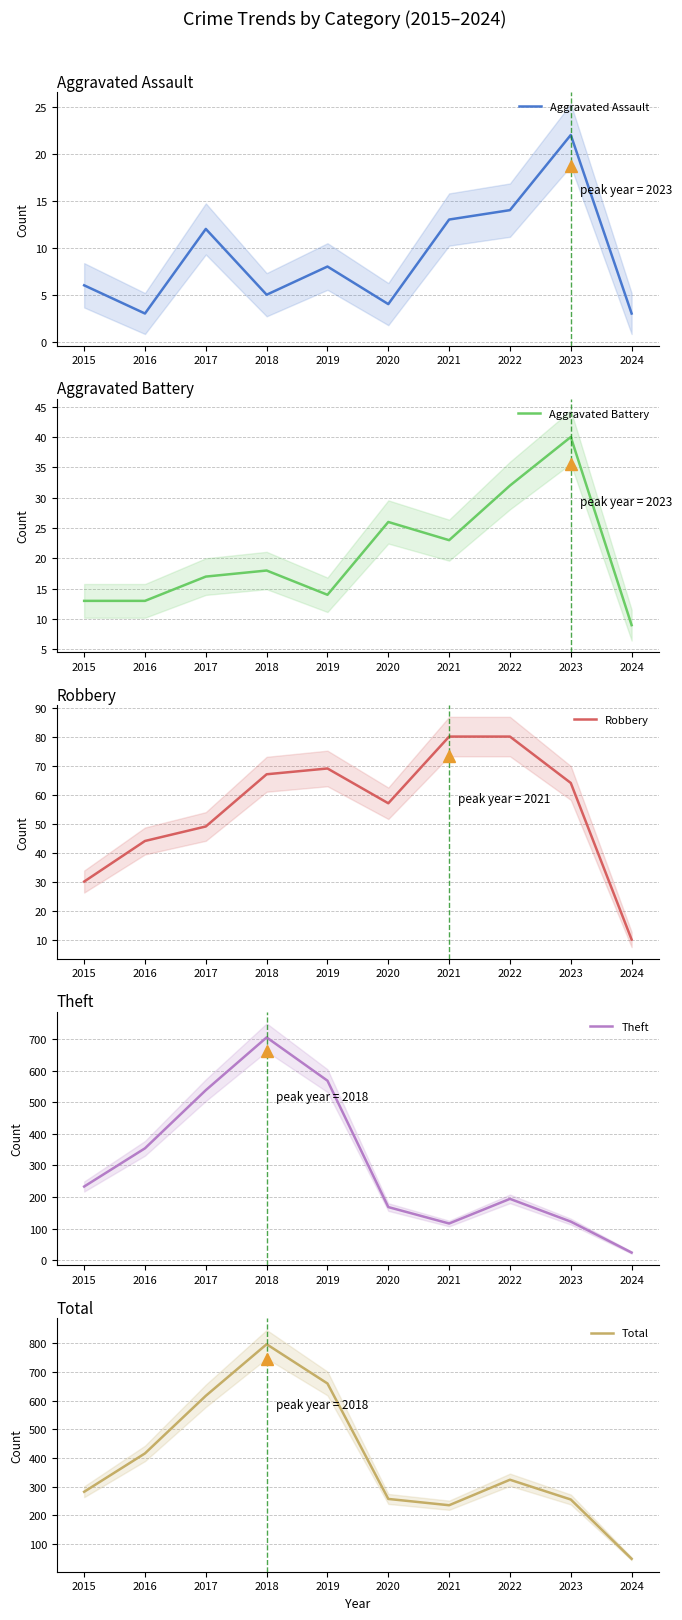

Does the chart display data point markers on the line(s)?

No